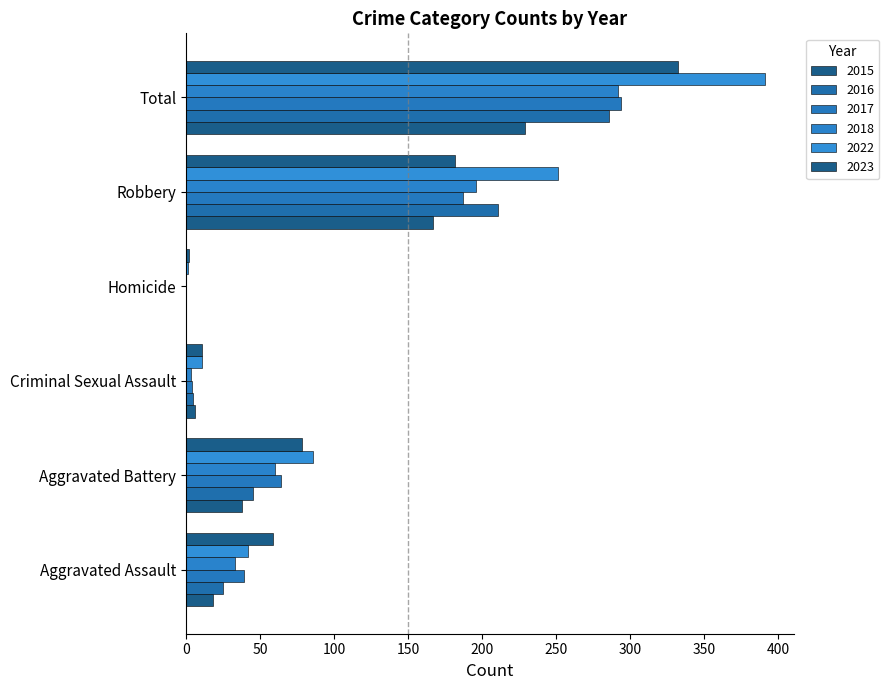

What is the difference between the maximum and minimum values in the 2023 series?

330